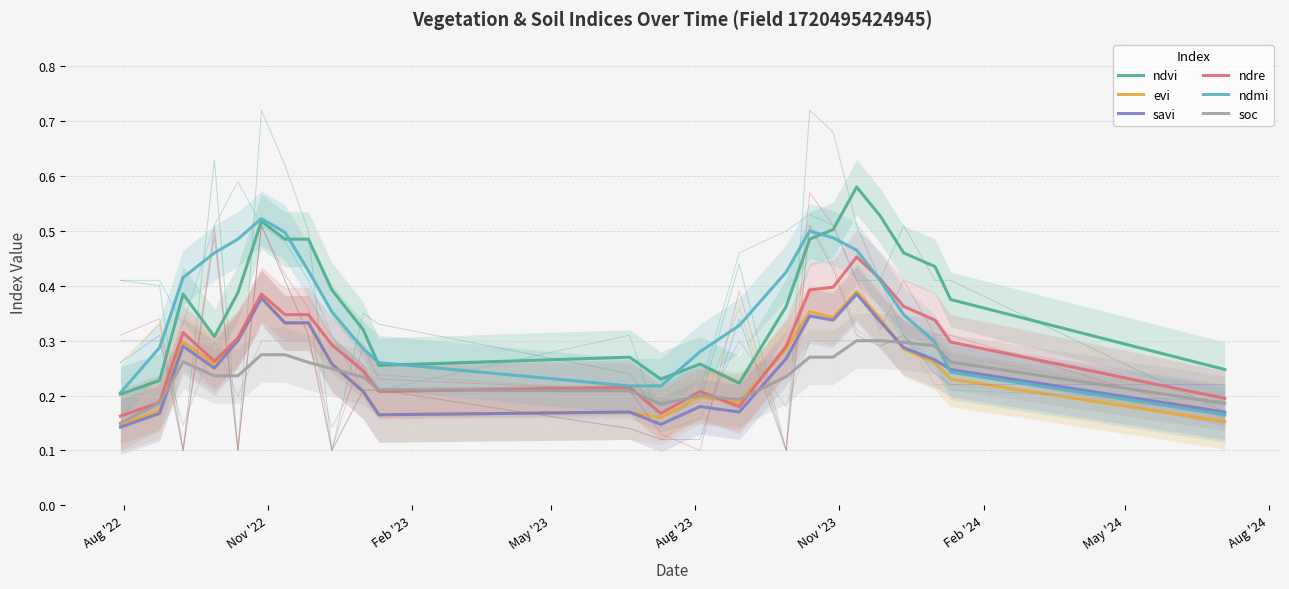

In evi, how many points are higher than both neighbors (excluding endpoints)?

6